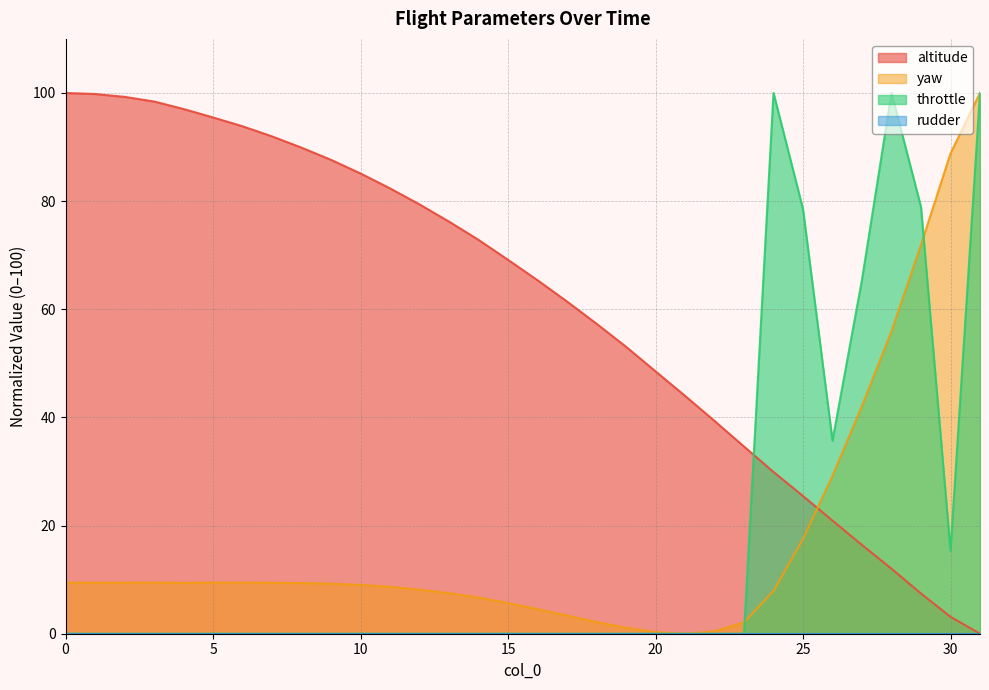

At which category is the sum across all series the highest?

31